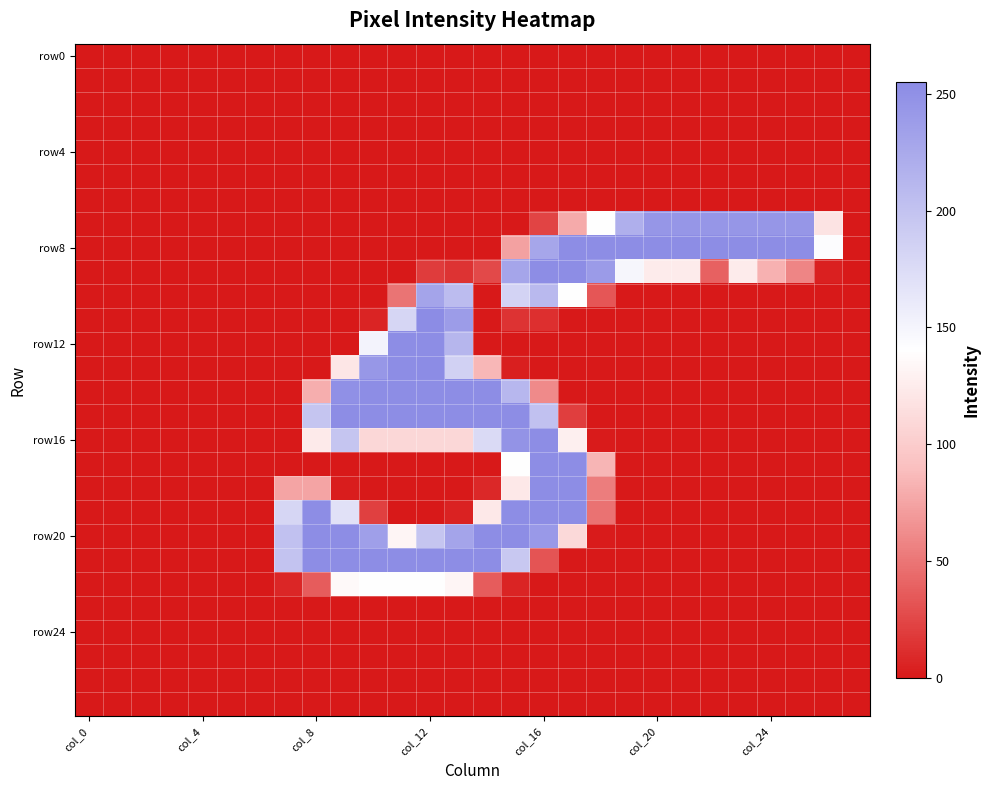

Which category has the highest value across all series?

col_12